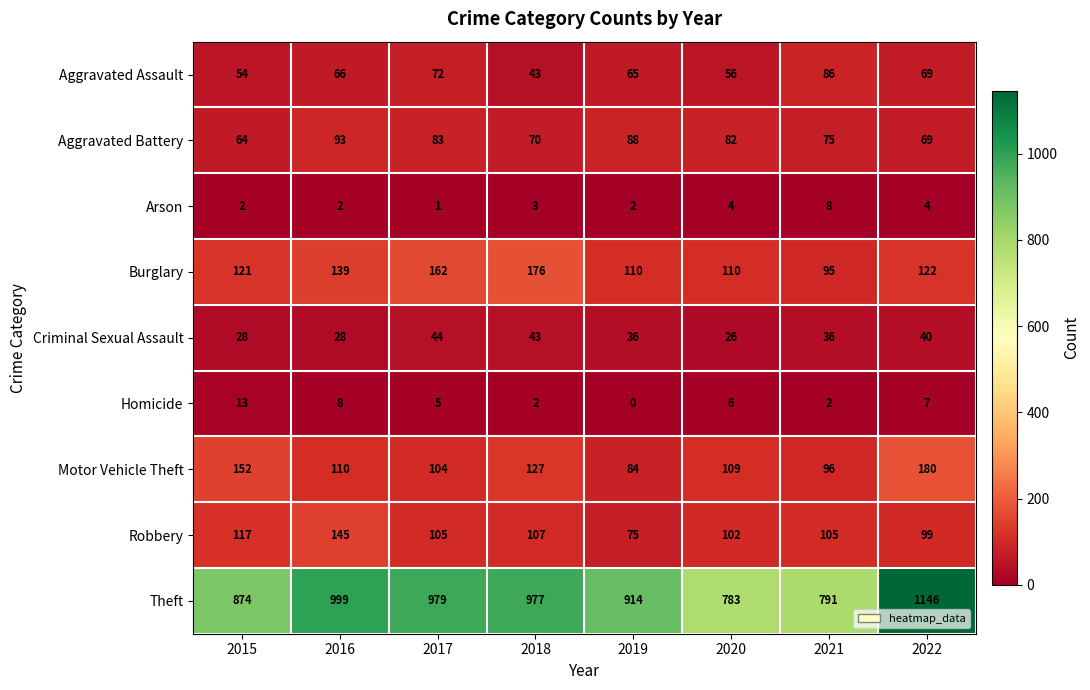

Which series has the widest spread of values?

Theft